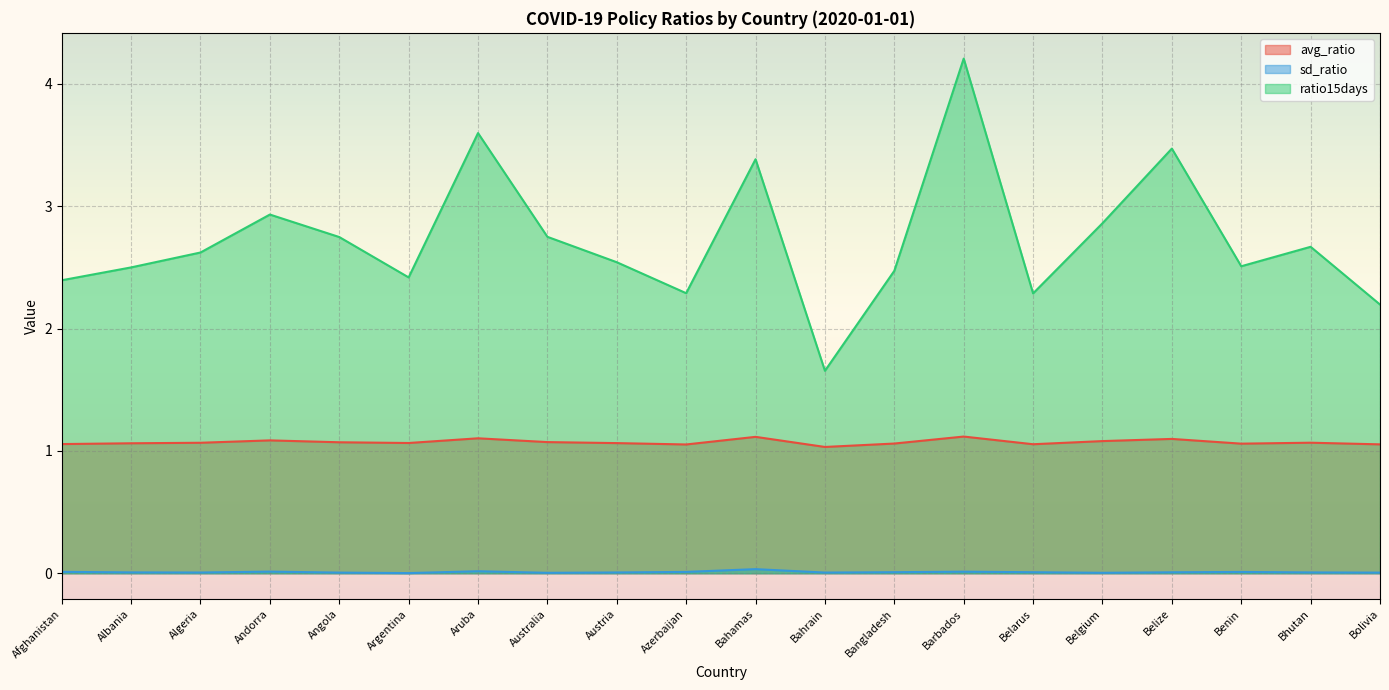

True or false: ratio15days and sd_ratio intersect in this chart.

False